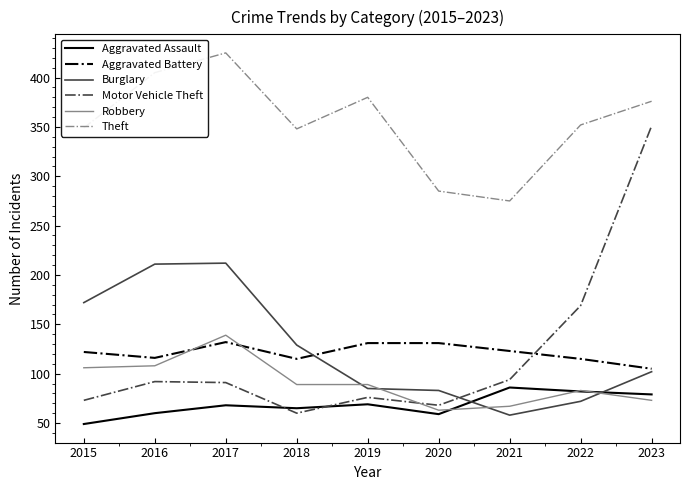

The Aggravated Battery series shows 47 at 2020. True or false?

False